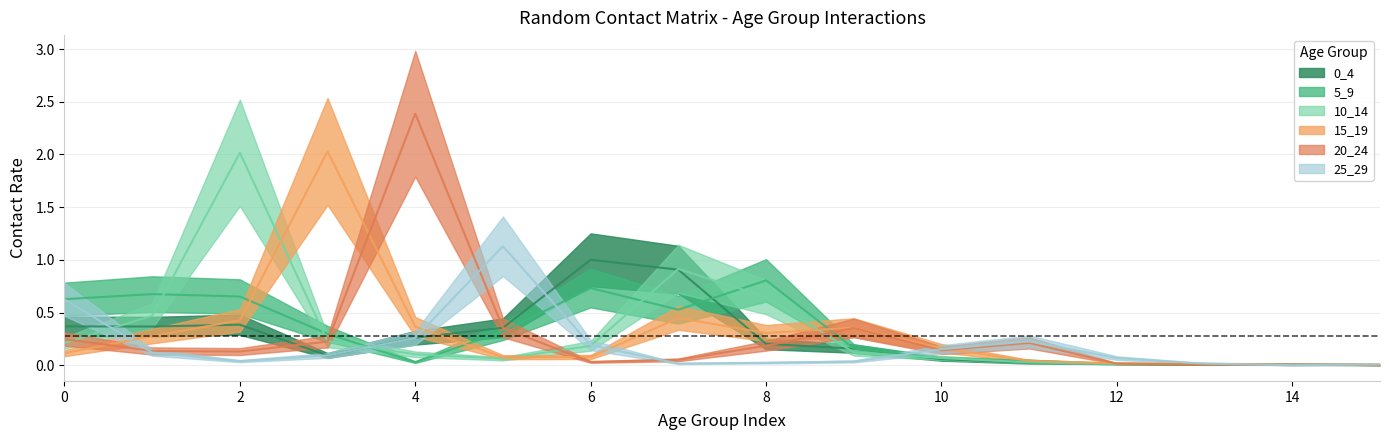

The value of 25_29 at 9 is 0.0. True or false?

True